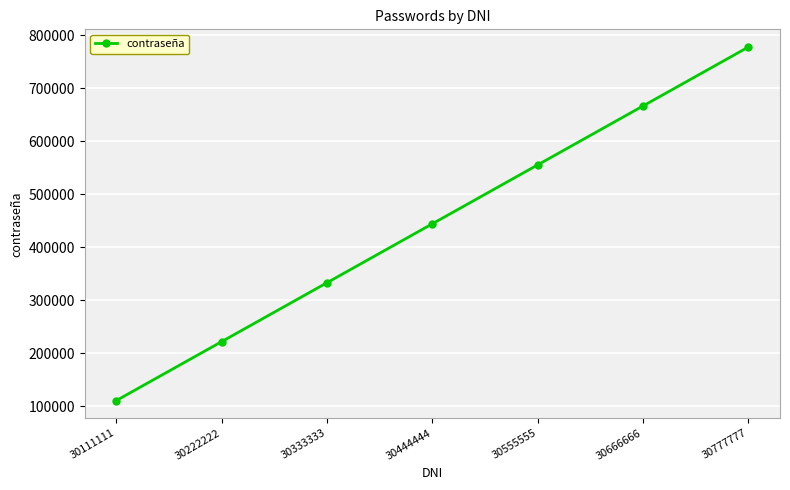

What is the greatest value displayed?

777777